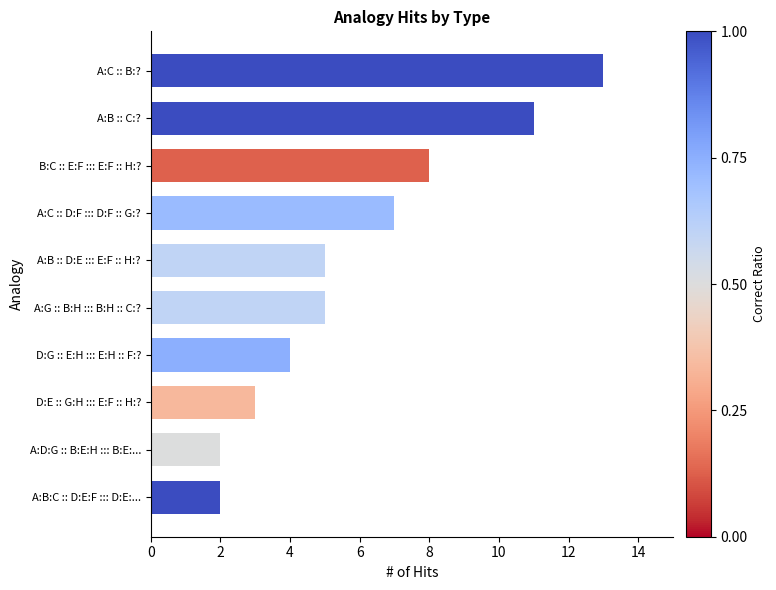

How many bars are there in total?

10